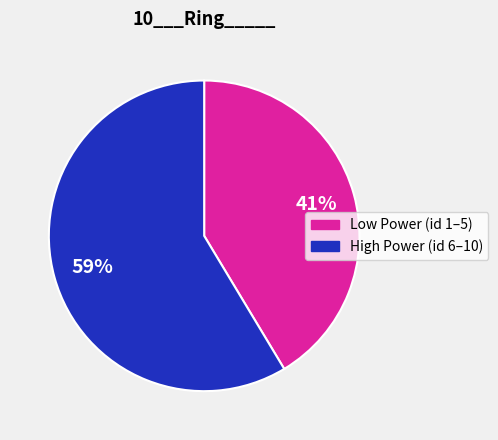

Does any single category account for the majority?

Yes